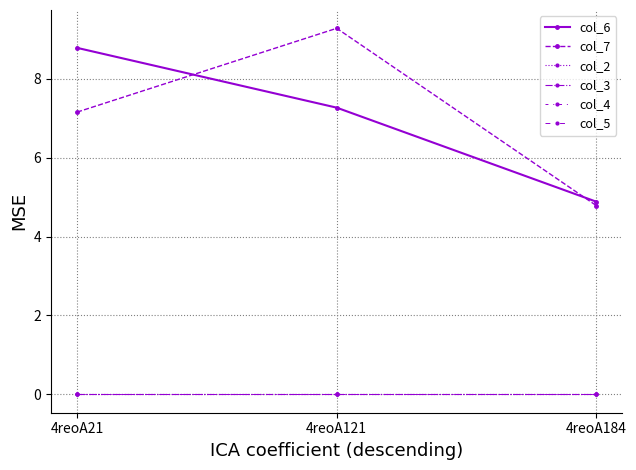

Does the chart have visible grid lines?

Yes